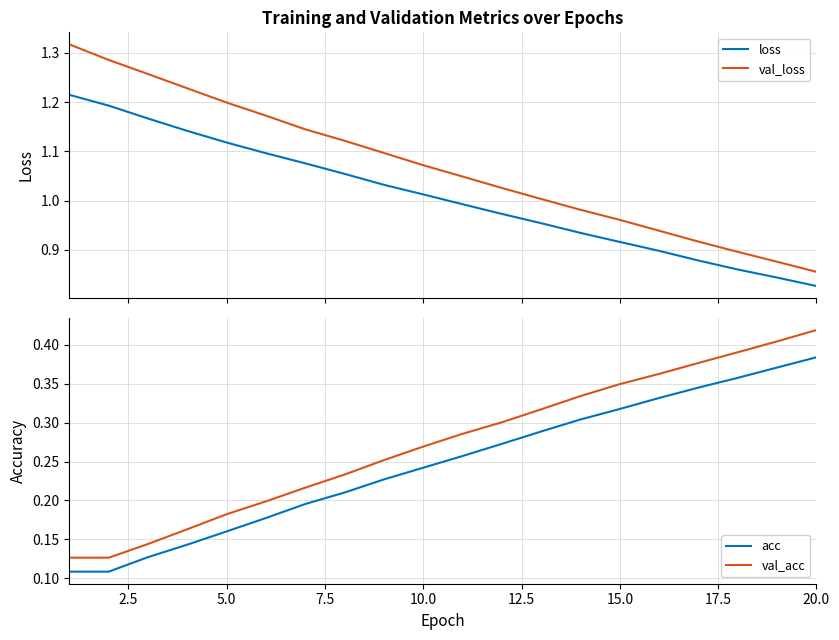

At which label does val_acc reach its peak?

20.0